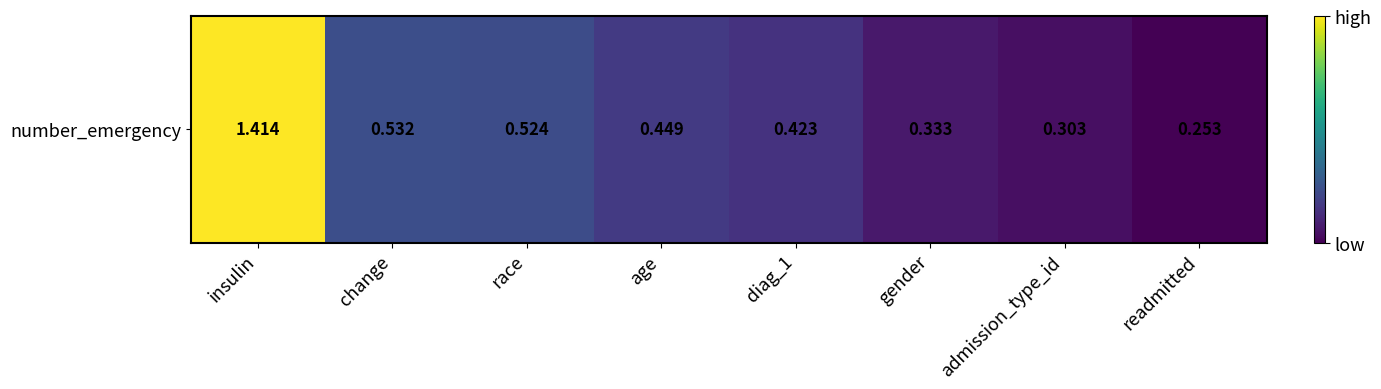

What is the sum of the values at age and diag_1?

0.9